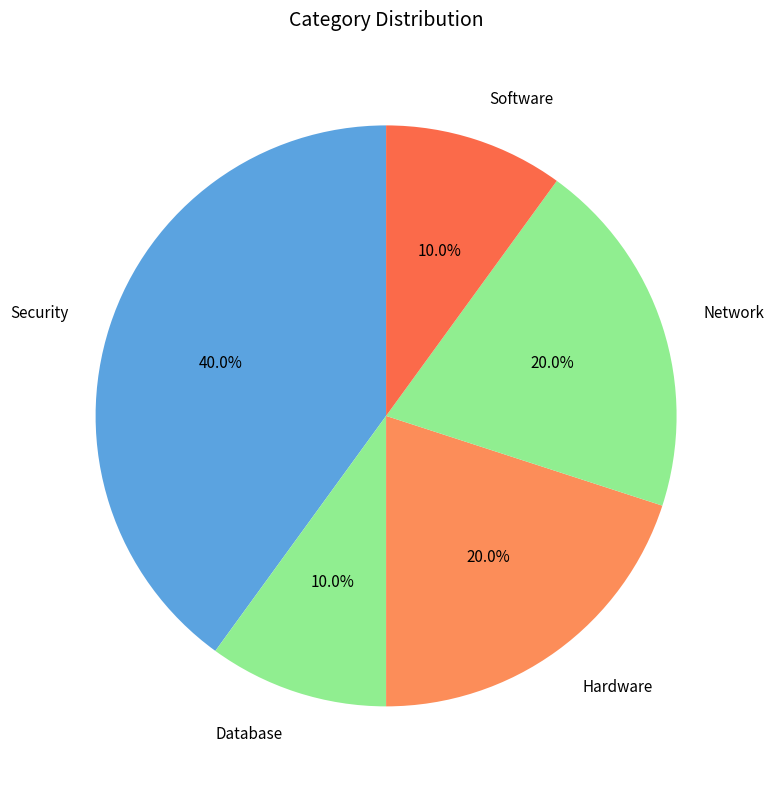

Is there any slice that represents more than half of the pie?

No